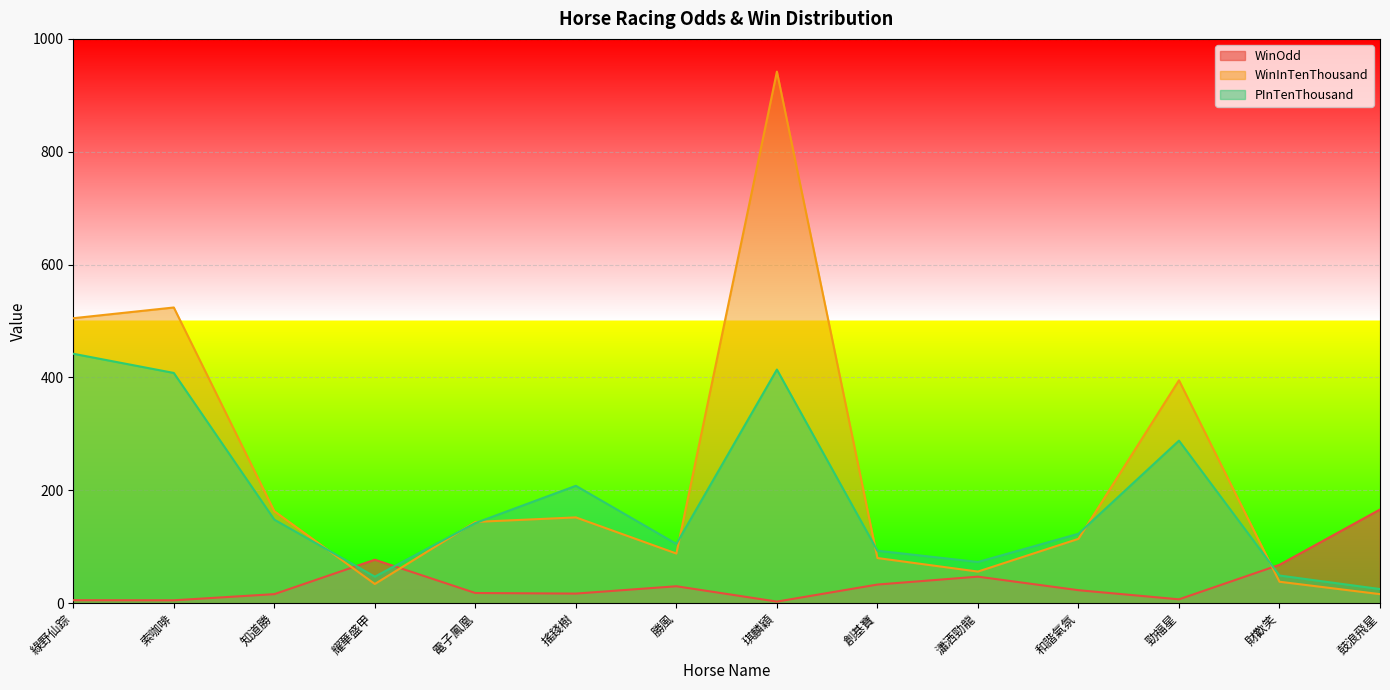

What is the maximum value shown in the chart?

942.0